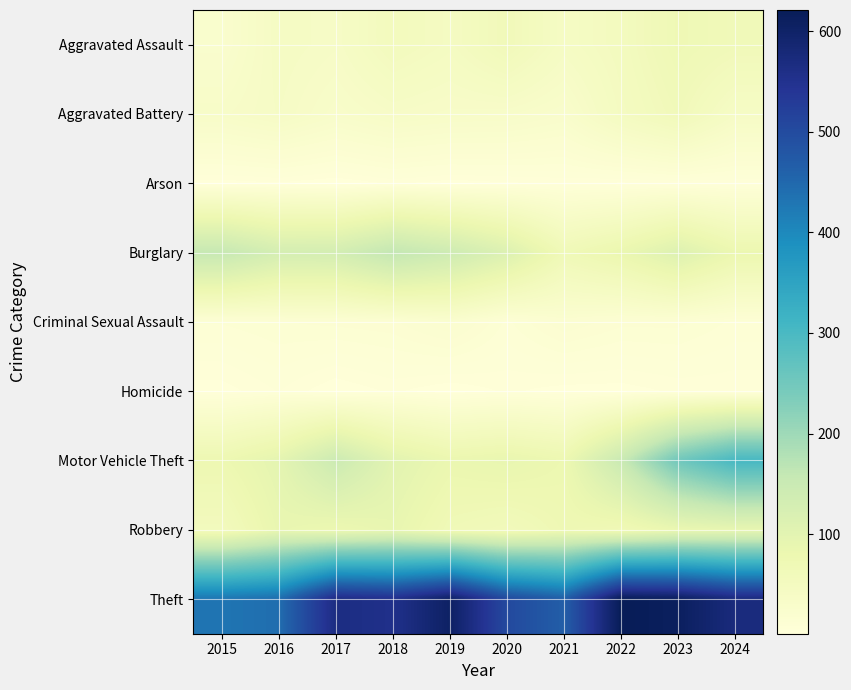

Rank the series by their maximum value, from highest to lowest.

Theft, Motor Vehicle Theft, Burglary, Robbery, Aggravated Assault, Aggravated Battery, Criminal Sexual Assault, Homicide, Arson